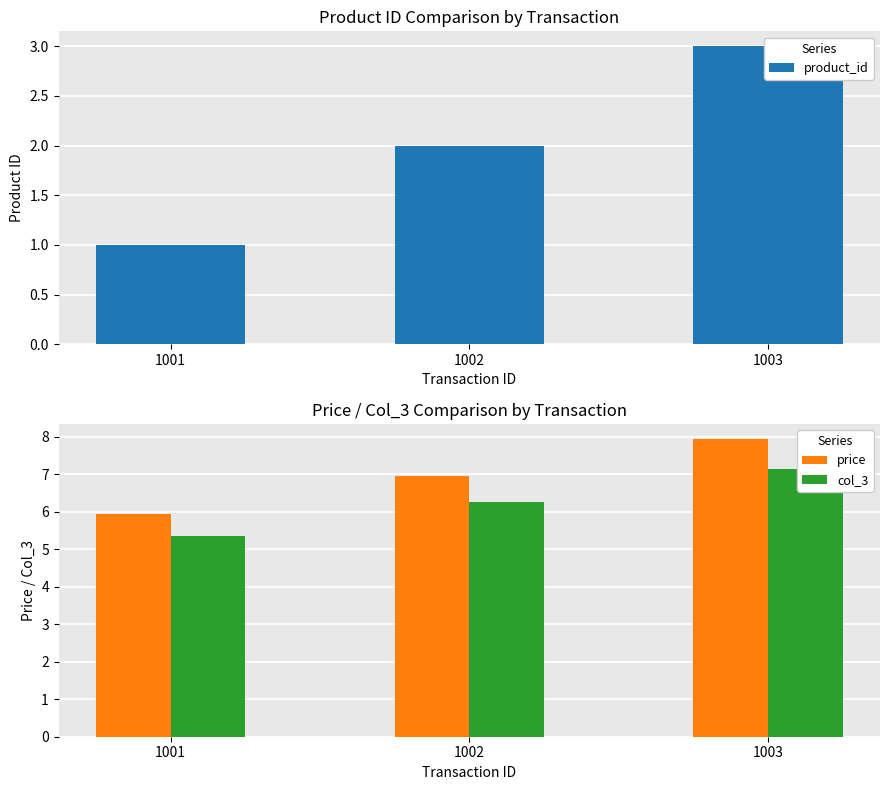

What is the difference between the col_3 values at 1002 and 1001?

0.9